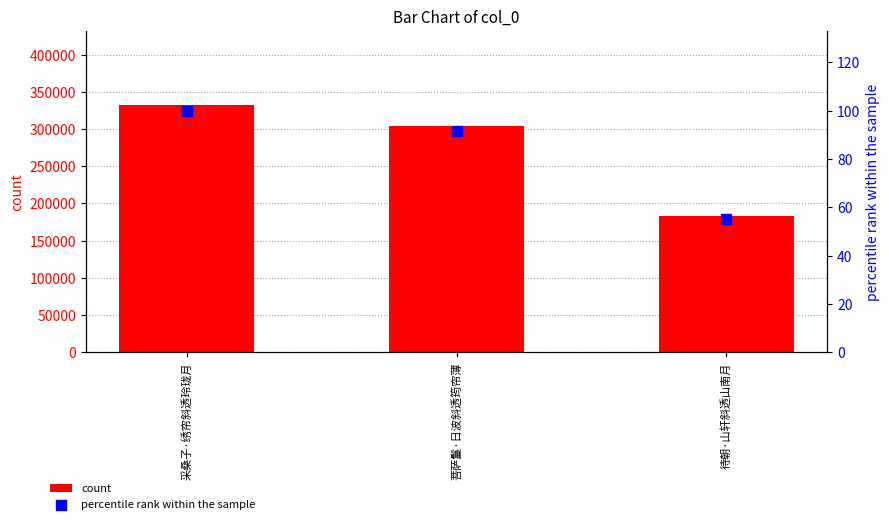

At how many categories does at least one series exceed 283384?

2